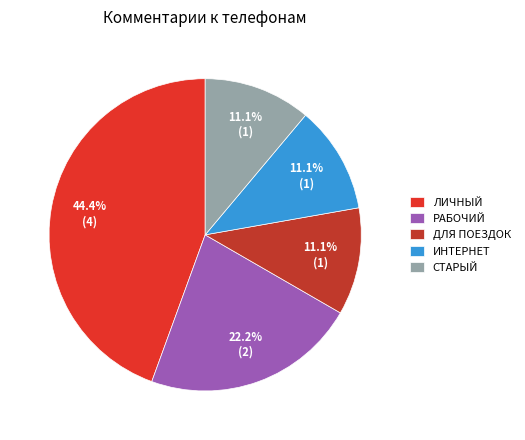

Count the number of slices in the pie.

5